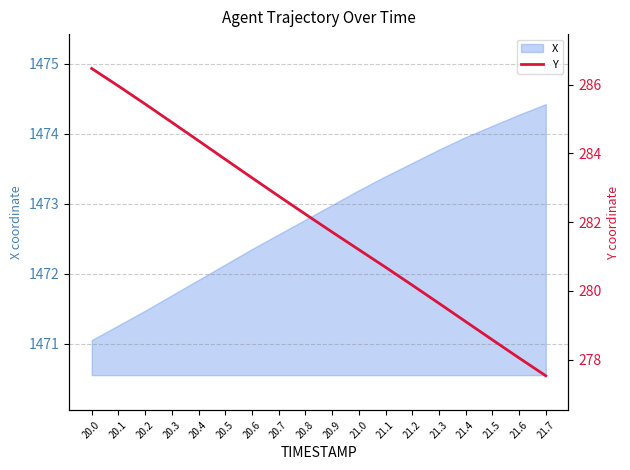

List the labels in order of X value, smallest first.

20.0, 20.1, 20.2, 20.3, 20.4, 20.5, 20.6, 20.7, 20.8, 20.9, 21.0, 21.1, 21.2, 21.3, 21.4, 21.5, 21.6, 21.7